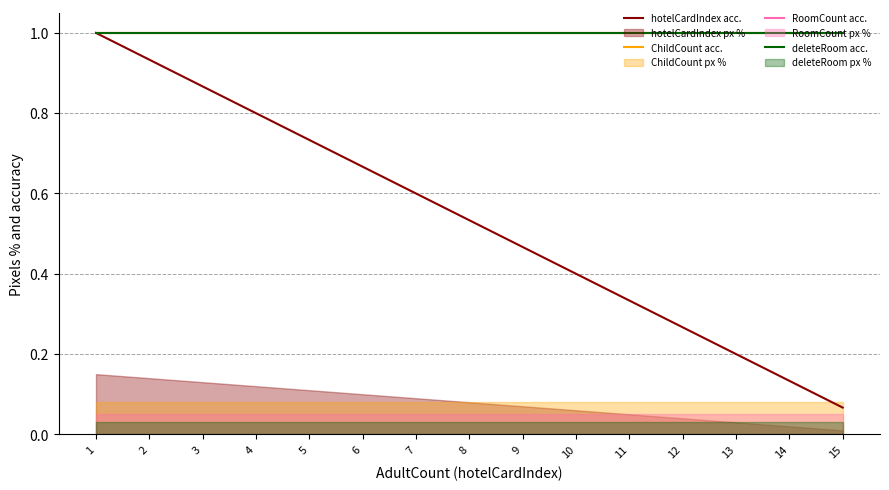

True or false: ChildCount acc. and RoomCount acc. cross at least once.

False